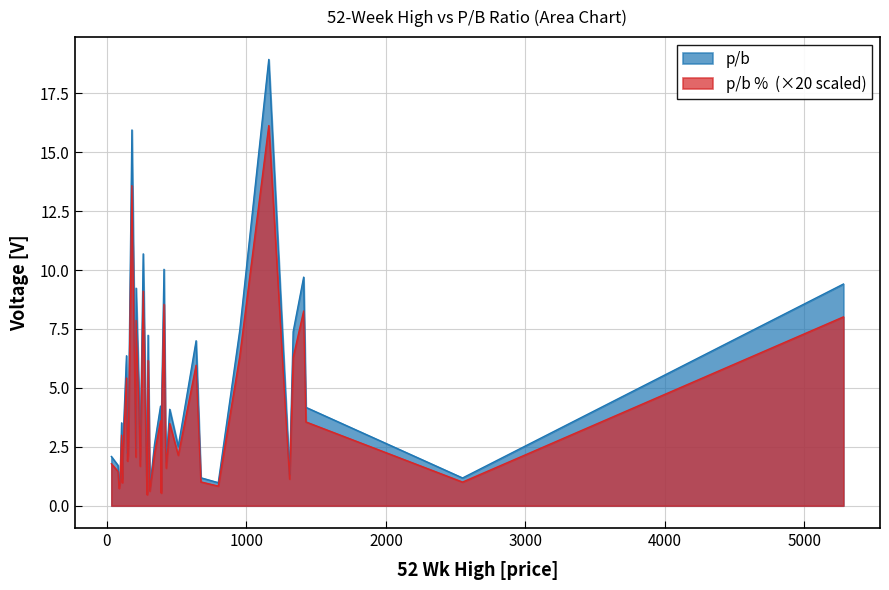

Which series has the largest total across all categories?

p/b